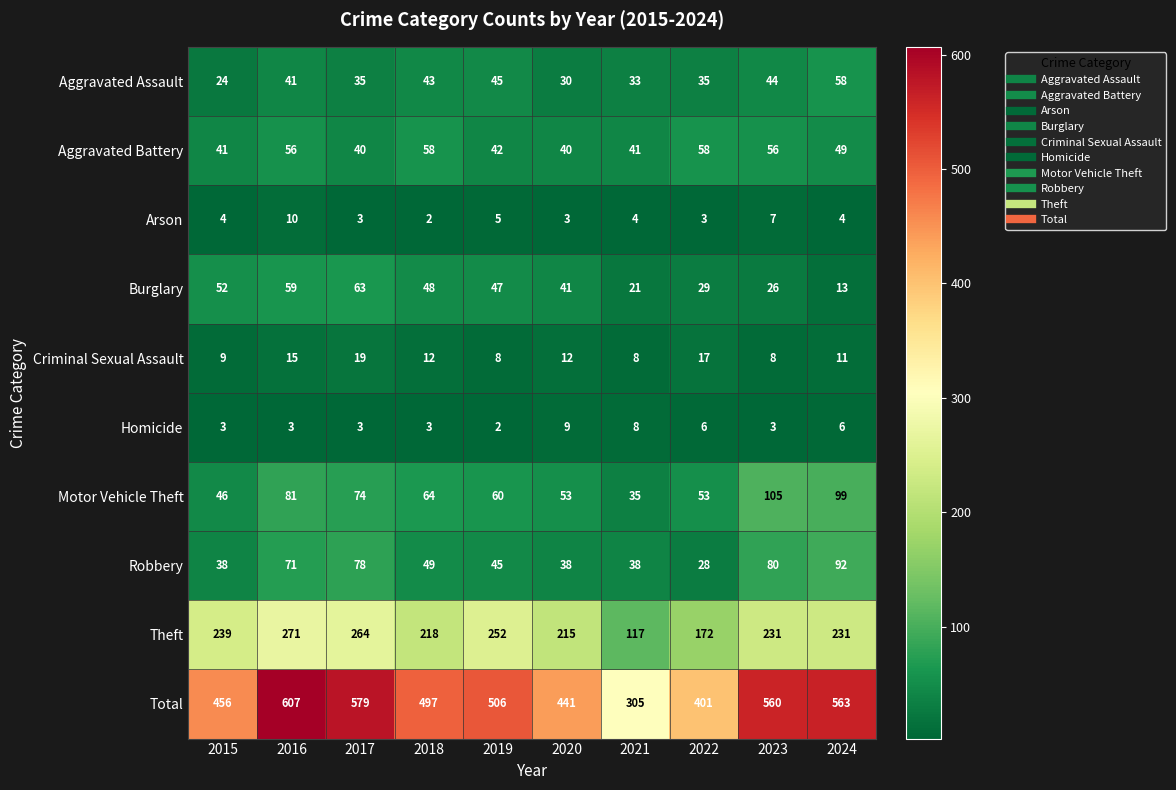

At 2022, list the series in order from largest to smallest.

Total, Theft, Aggravated Battery, Motor Vehicle Theft, Aggravated Assault, Burglary, Robbery, Criminal Sexual Assault, Homicide, Arson